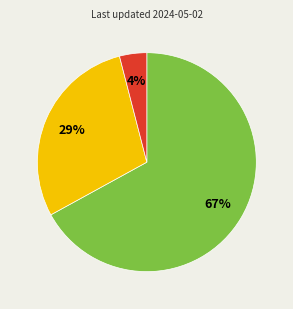

Does any single category account for the majority?

Yes